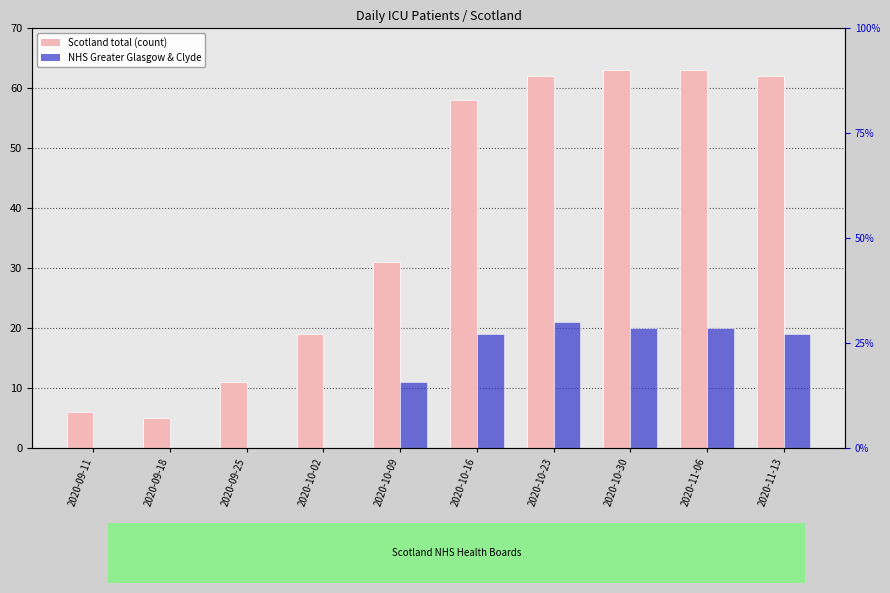

What is the average value of the NHS Greater Glasgow & Clyde series?

11